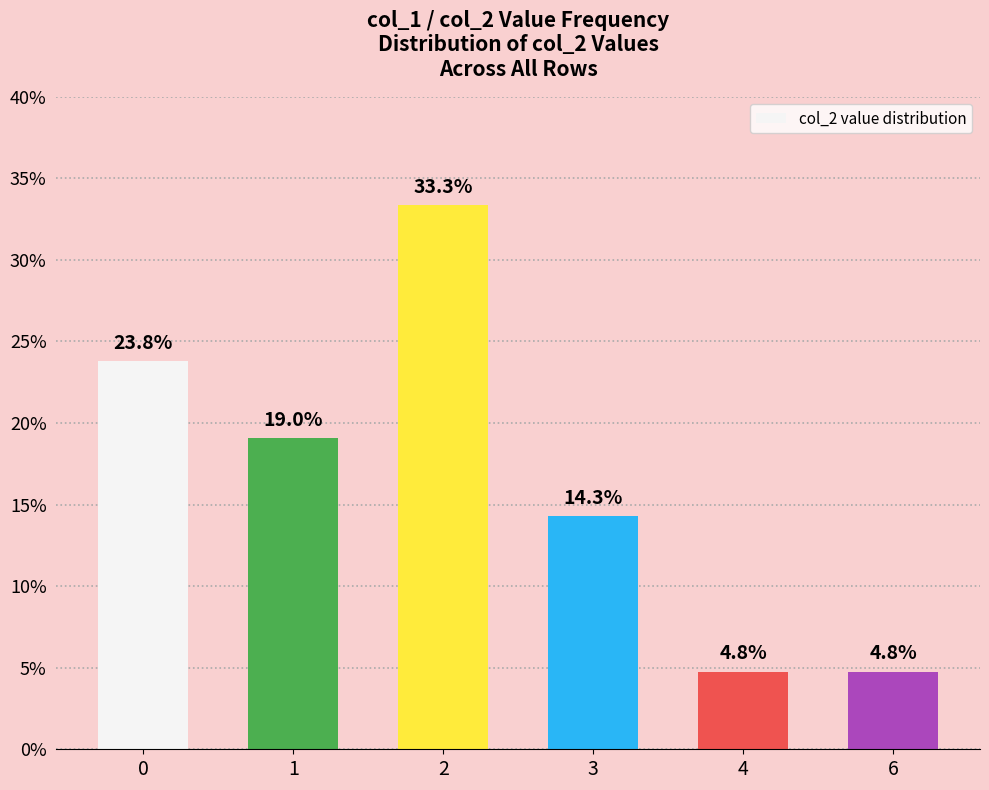

What is the average value?

16.7